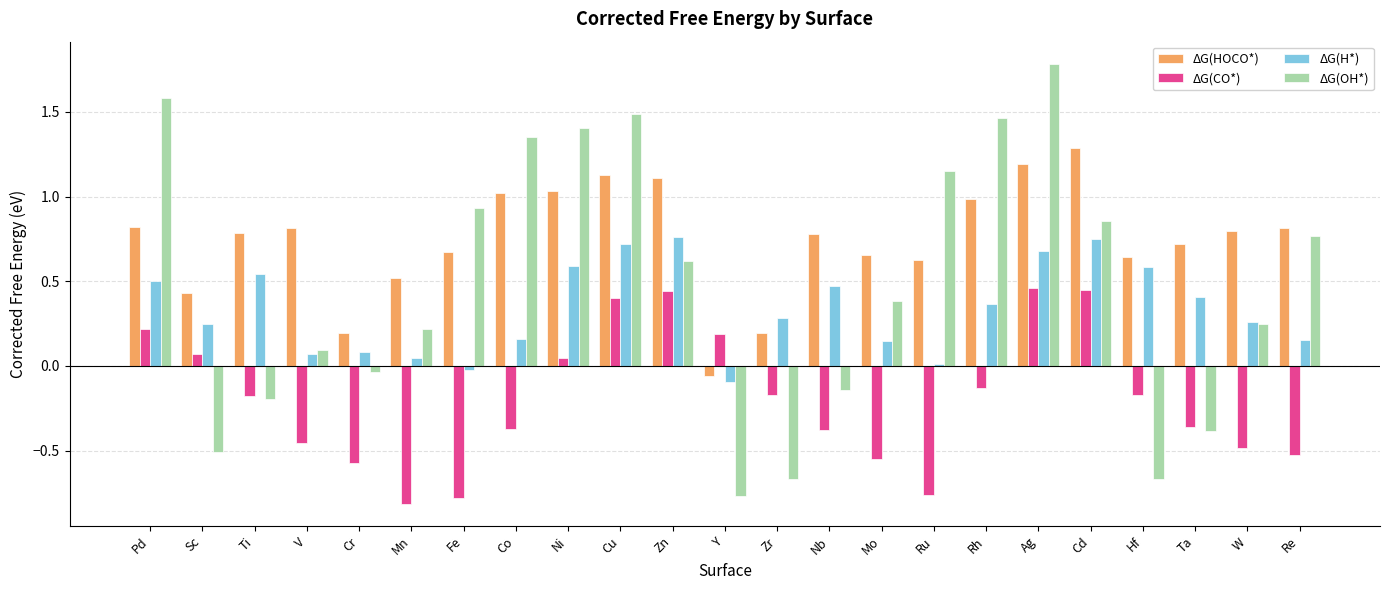

At Fe, list the series in order from smallest to largest.

ΔG(CO*), ΔG(H*), ΔG(HOCO*), ΔG(OH*)